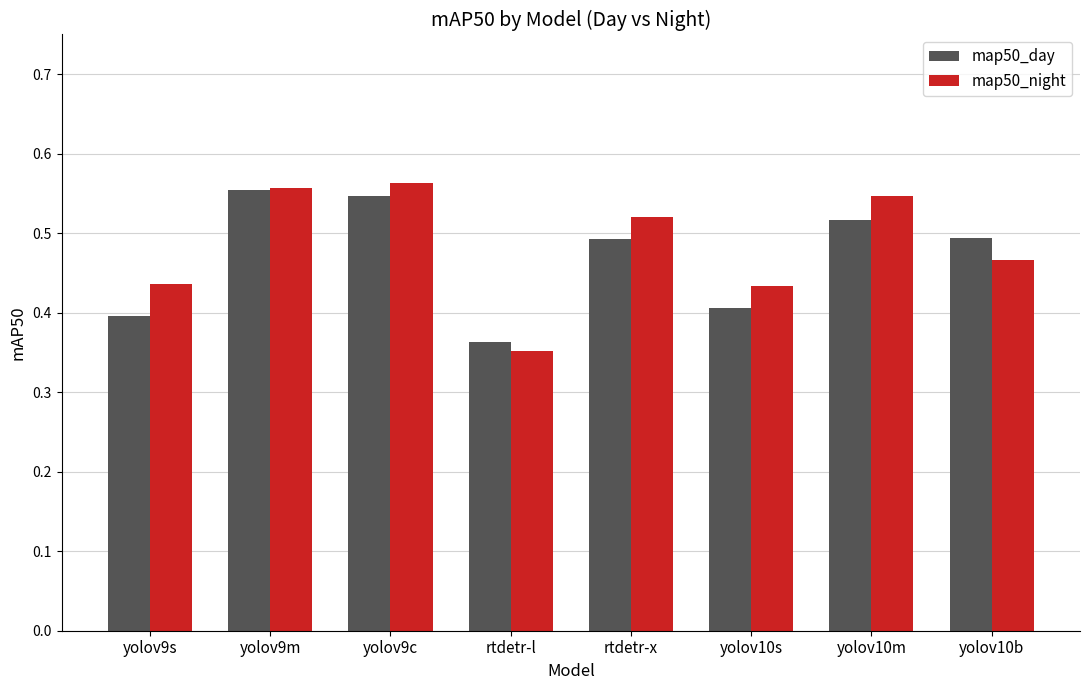

What is the sum of the map50_night values at yolov9s and rtdetr-x?

1.0